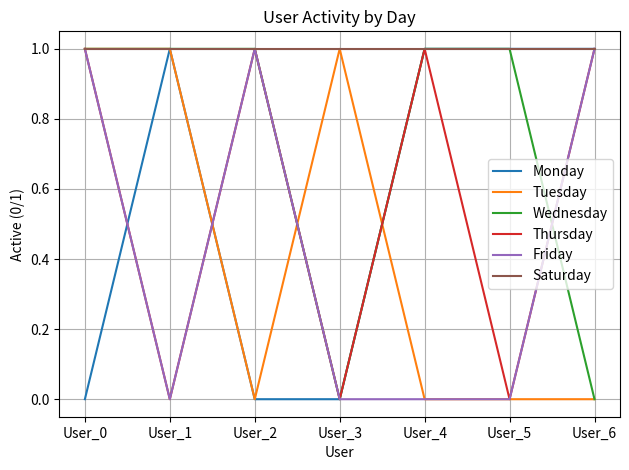

At which category is the sum across all series the highest?

User_0